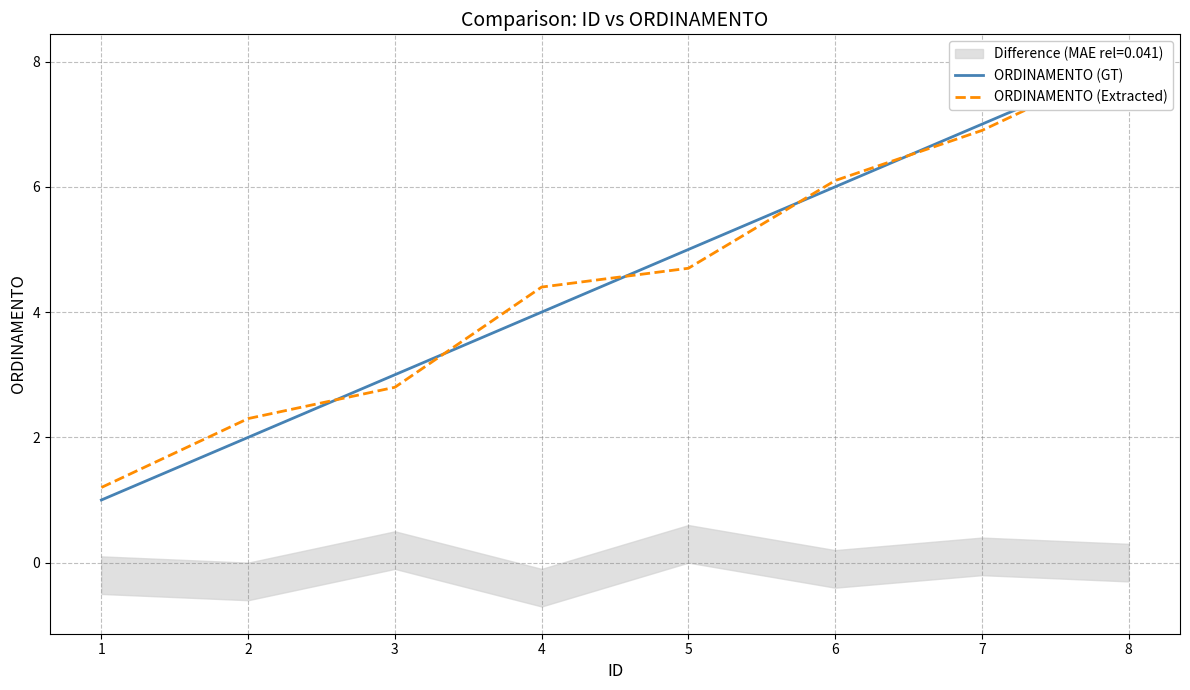

What is the total value across all series at 1?

2.2